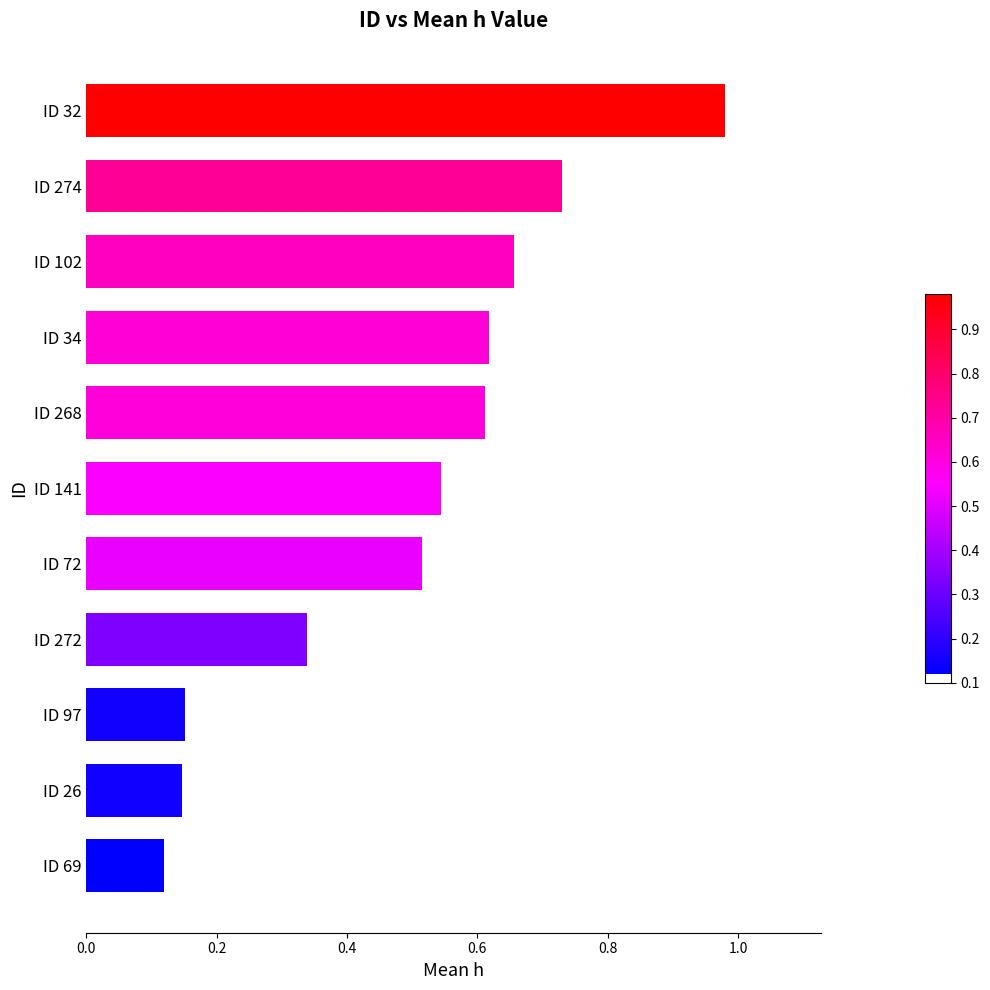

Which category has the highest value across all series?

ID 32